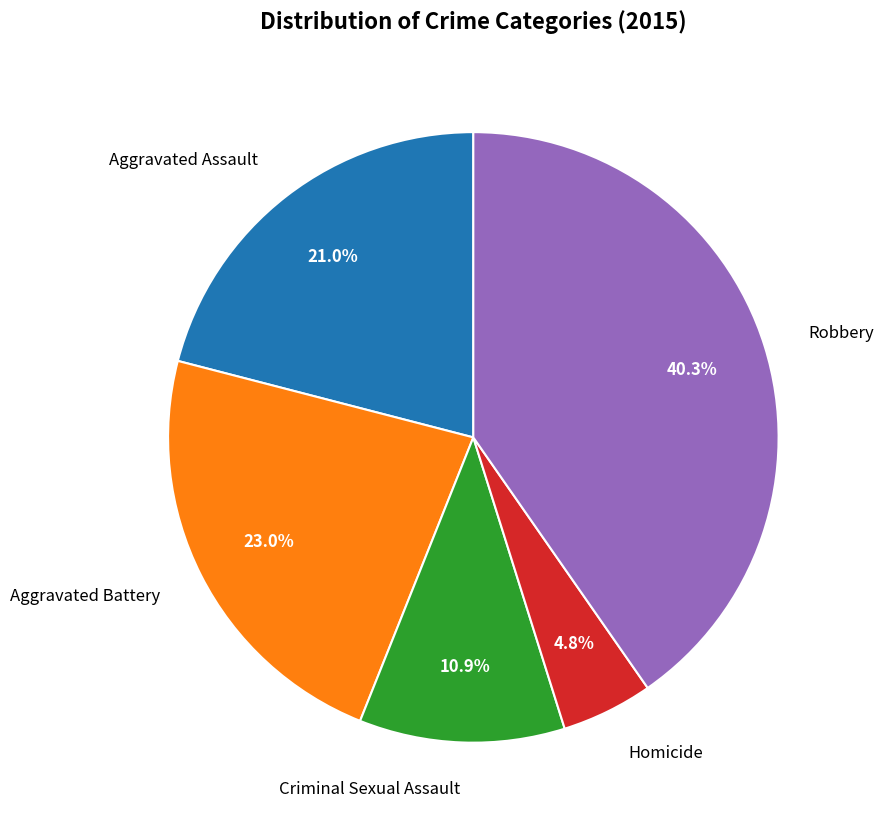

The Criminal Sexual Assault slice represents 11% of the pie. True or false?

True